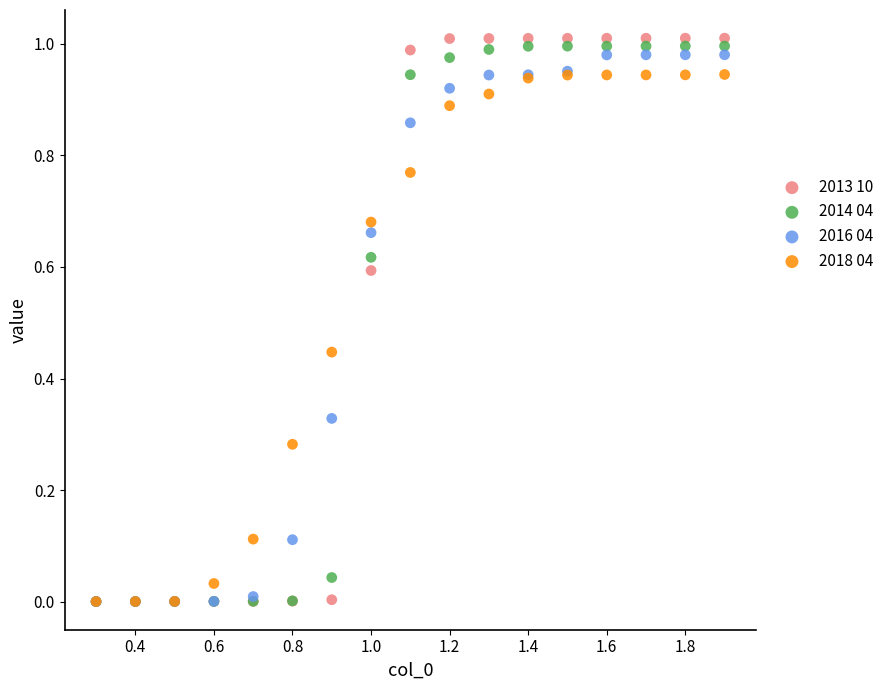

Which series has the widest spread of Y values?

2013 10